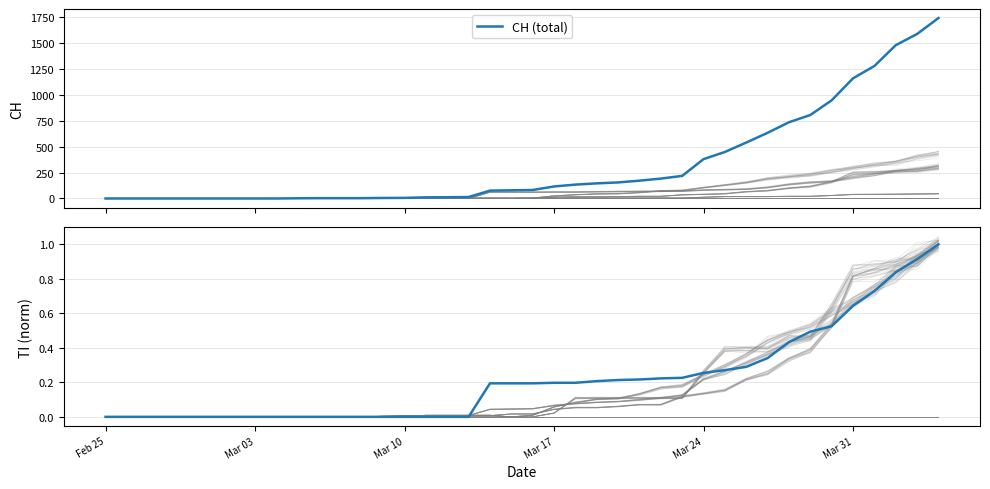

Is this an area chart (filled region under the line)?

No